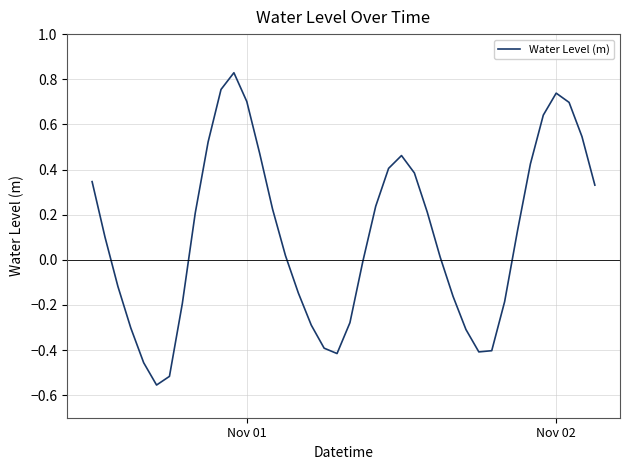

What is the difference between the maximum and minimum values?

1.4